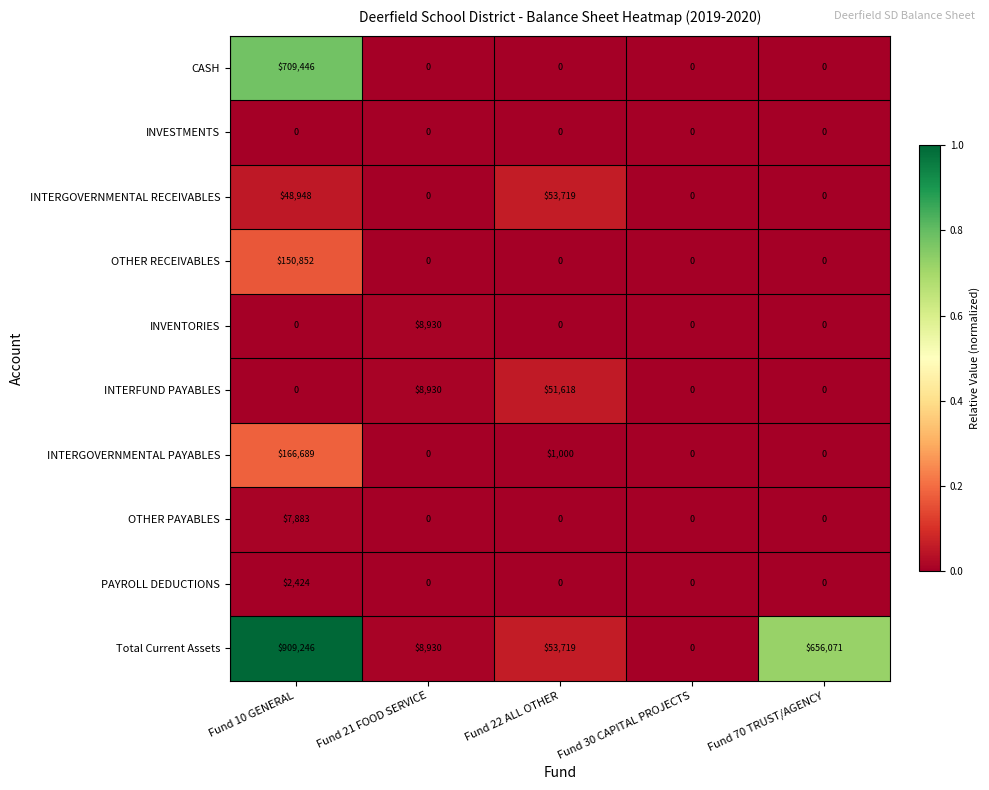

How many positive values does the CASH series have?

1